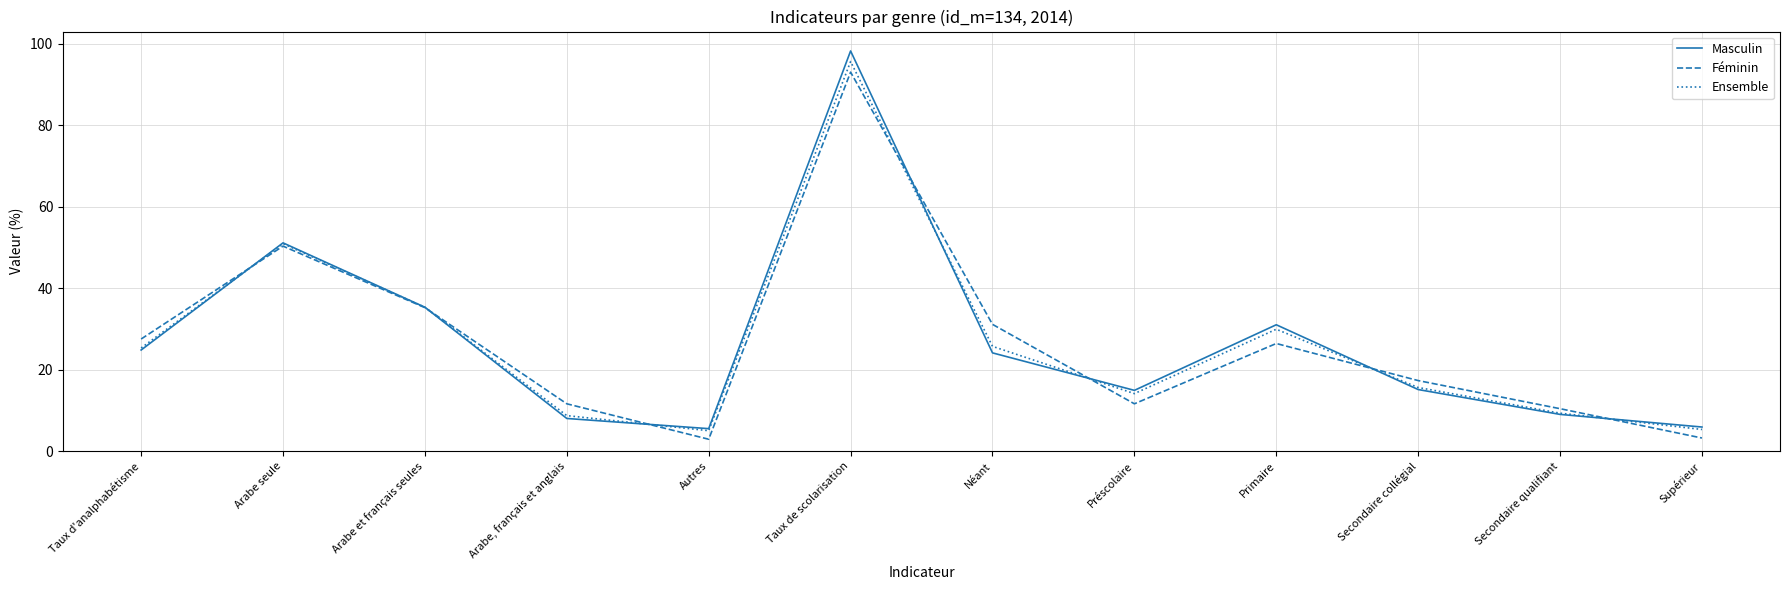

Does the chart have visible grid lines?

Yes